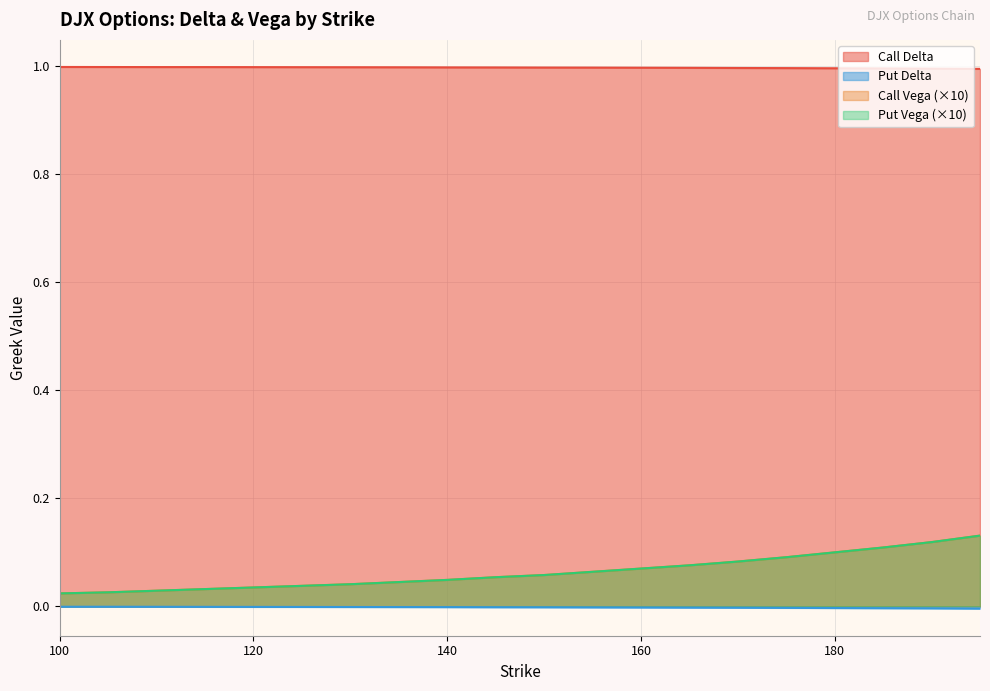

The Put Vega series shows 0.1 at 195. True or false?

True